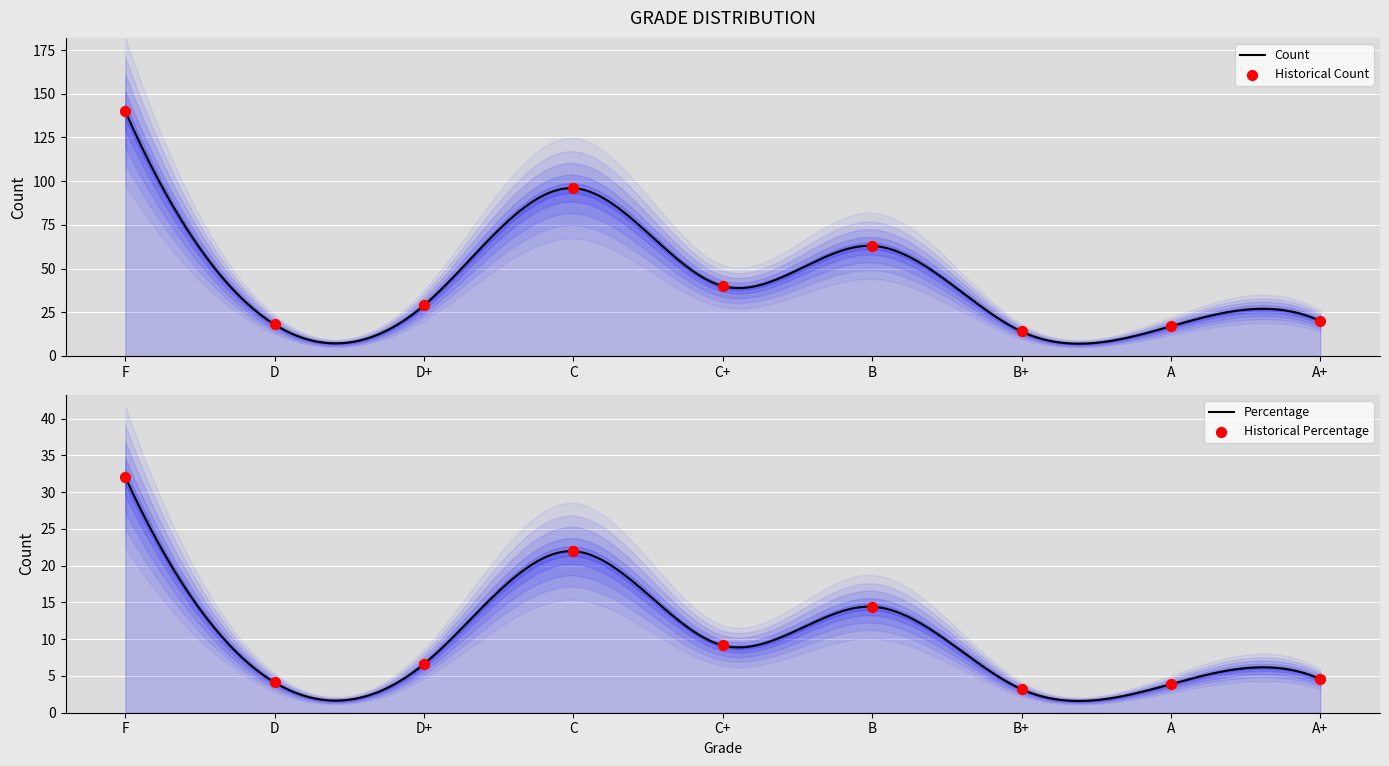

Is the value of Percentage at A greater than the value of Count at A+?

No